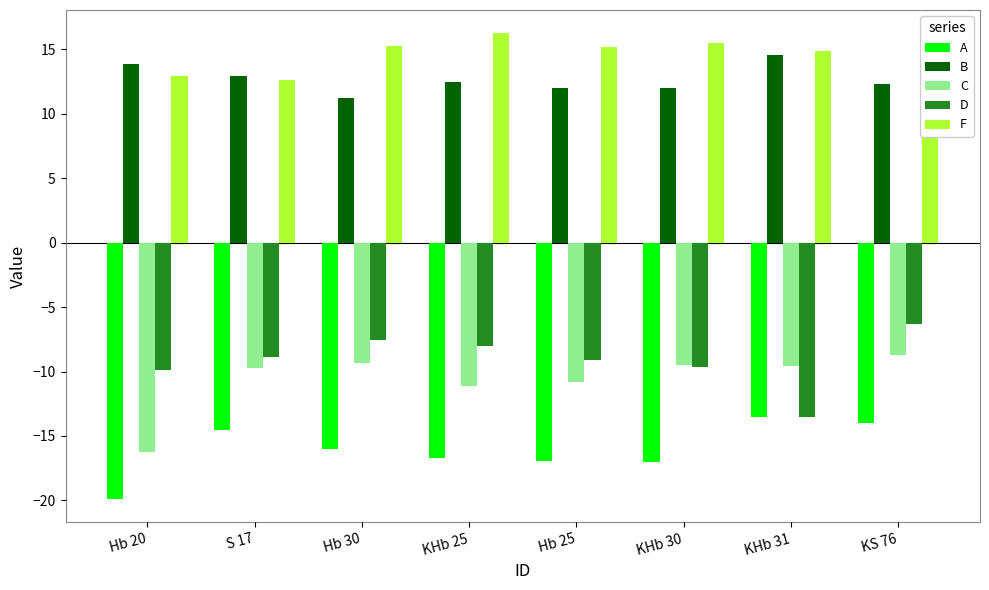

How many bars are there in each group?

5